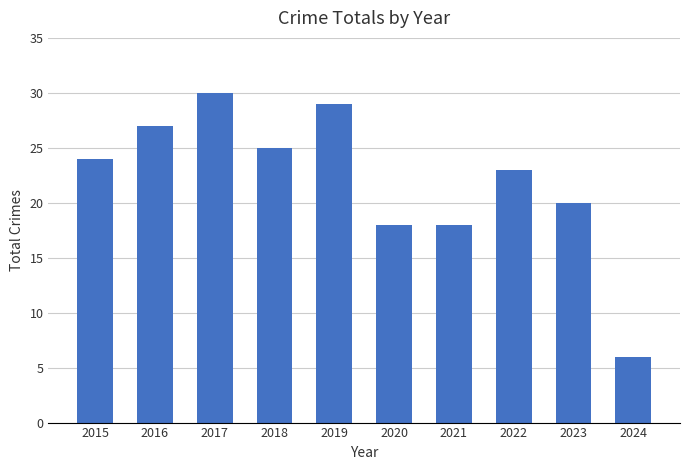

What value does the data have at 2016, to the nearest 5?

25